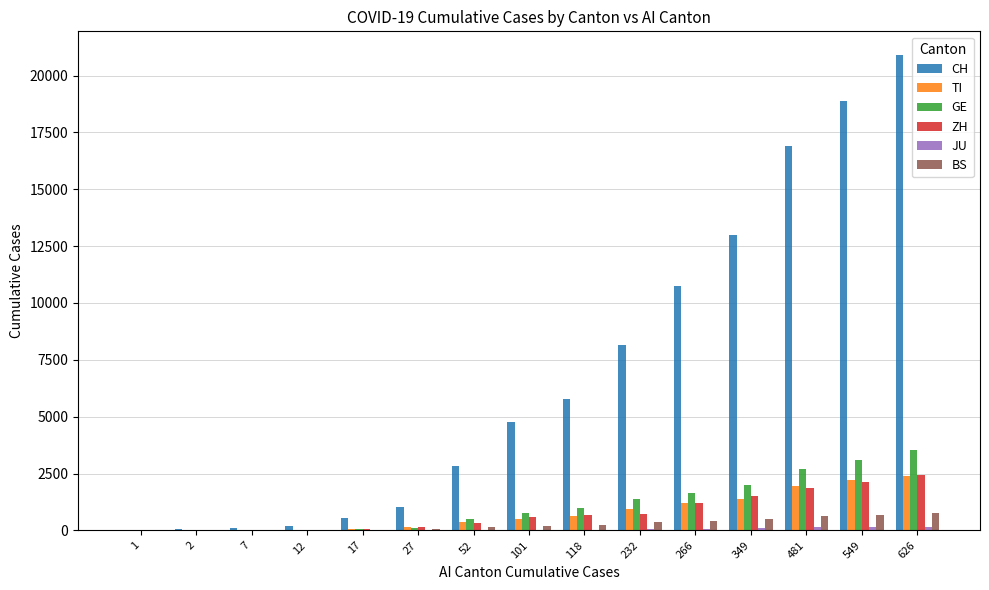

What is the sum of all ZH values?

11716